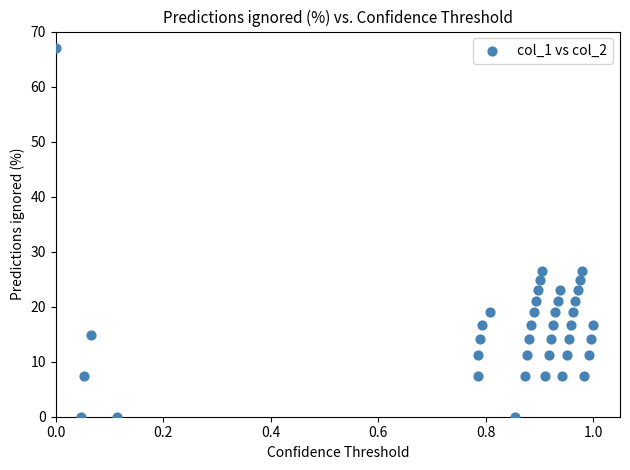

What is the range of X values (max minus min)?

1.0